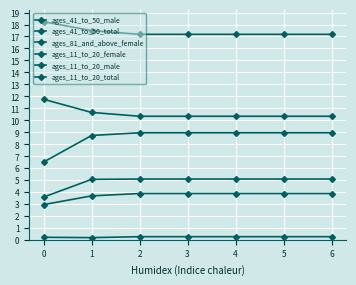

What is the value of the ages_81_and_above_female point at the 2nd from the left?

0.2